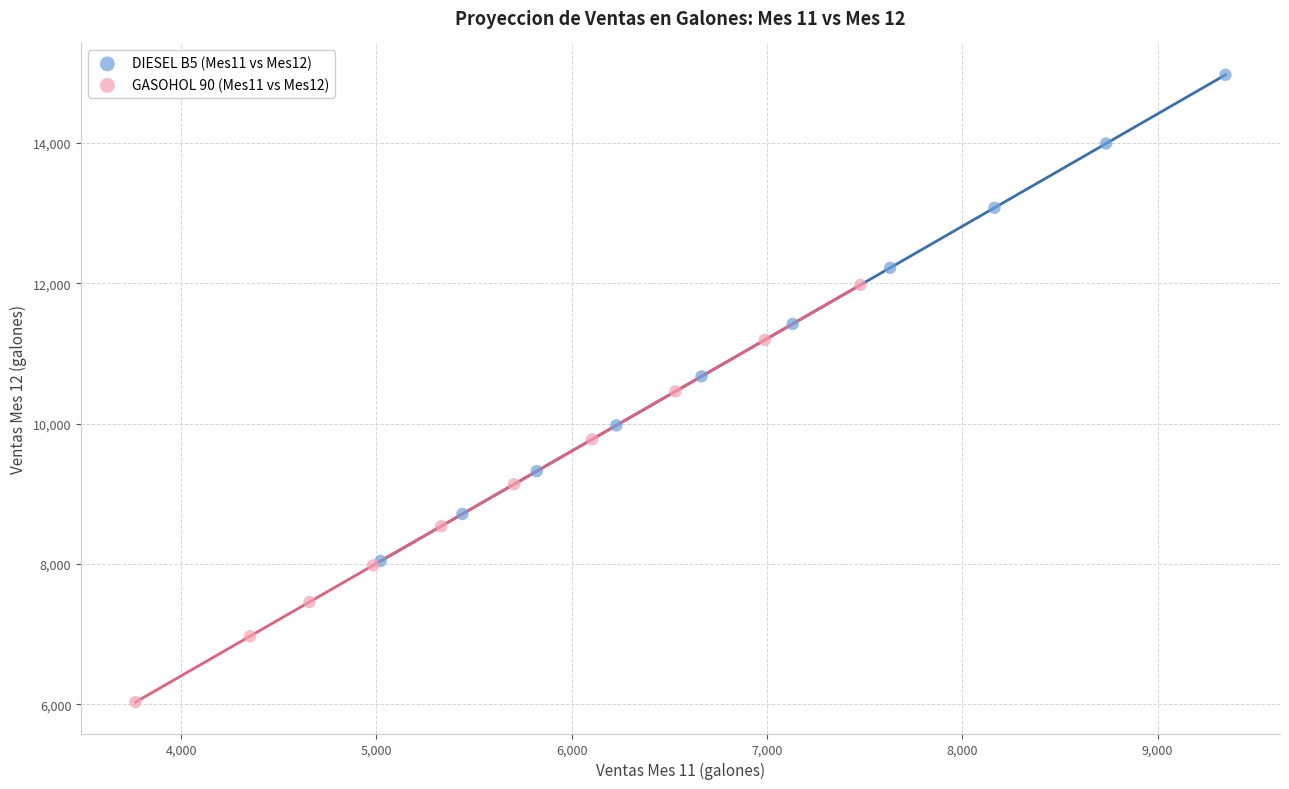

Which series contains the highest Y value?

DIESEL B5 (Mes11 vs Mes12)